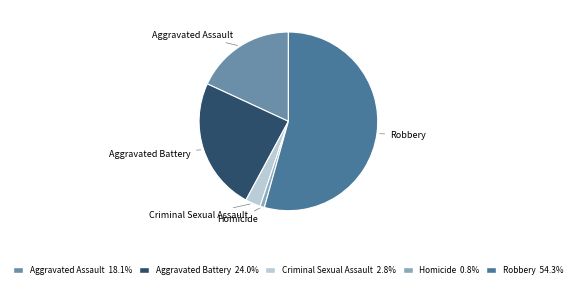

The Criminal Sexual Assault slice represents 3% of the pie. True or false?

True